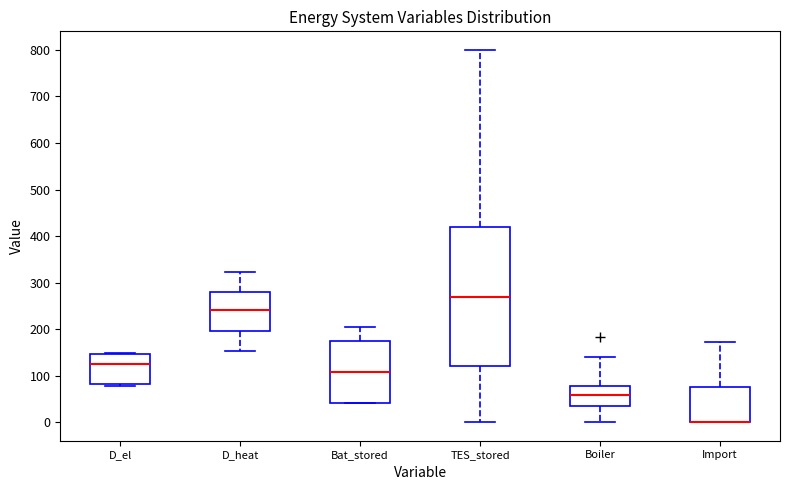

Reading left to right, transcribe this box plot: for each box, give where its median line is, the range the box spans, and where its two whiskers end, as read against the y-axis. The values are not printed on the chart, so give them approximately, as read against the axis.

D_el: median 120, box 80 to 150, whiskers 80 (just below the box's lower edge) to 150 (just above the box's upper edge)
D_heat: median 240, box 200 to 280, whiskers 150 to 320
Bat_stored: median 110, box 40 to 180, whiskers 40 to 200
TES_stored: median 270, box 120 to 420, whiskers 0 to 800
Boiler: median 60, box 30 to 80, whiskers 0 to 140
Import: median 0 (drawn on the box's lower edge), box 0 to 80, whiskers 0 to 170